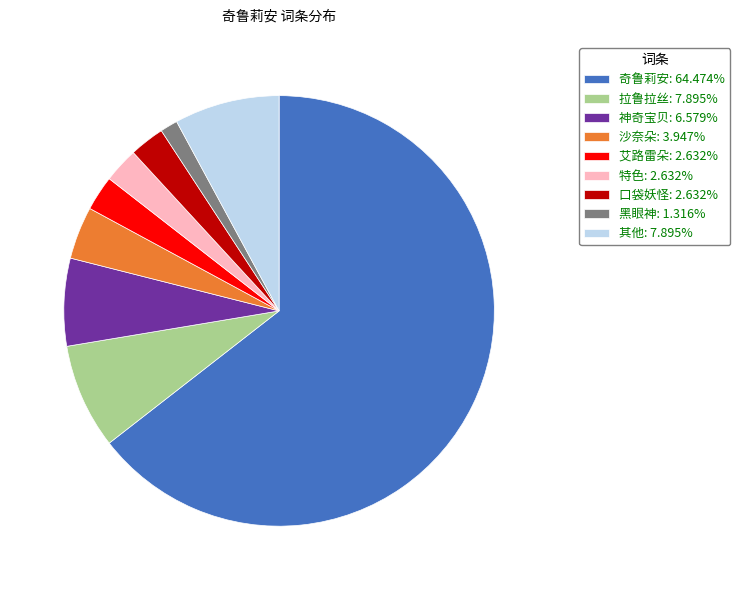

Do 奇鲁莉安: 64.474% and 特色: 2.632% together represent more than half of the pie?

Yes